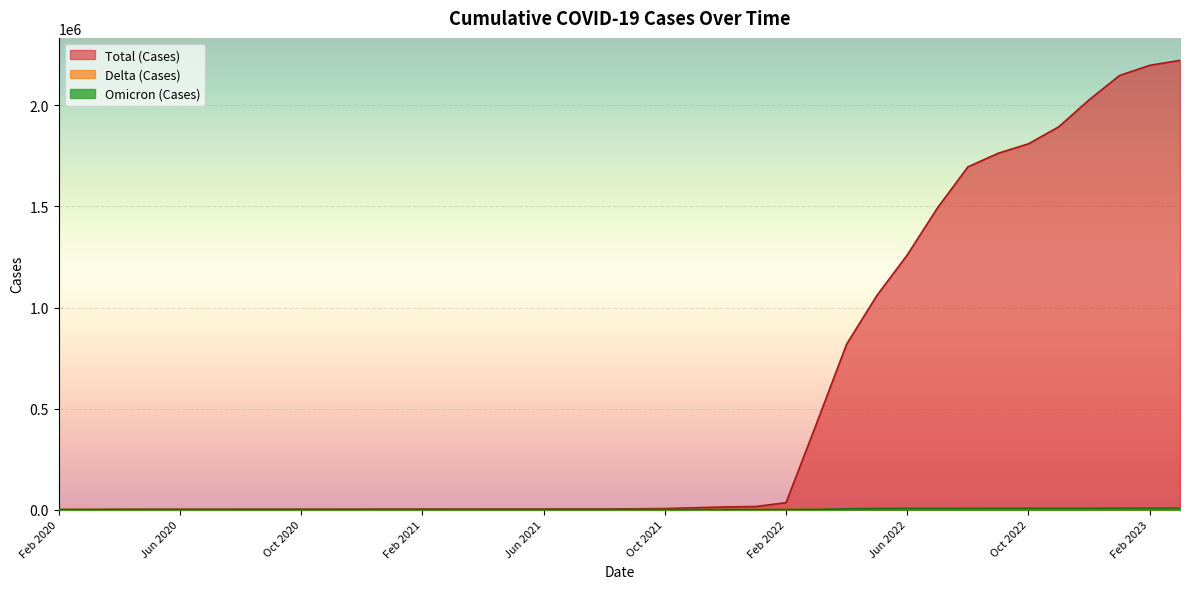

What is the difference between the Omicron (Cases) values at Apr 2022 and Aug 2021?

3796